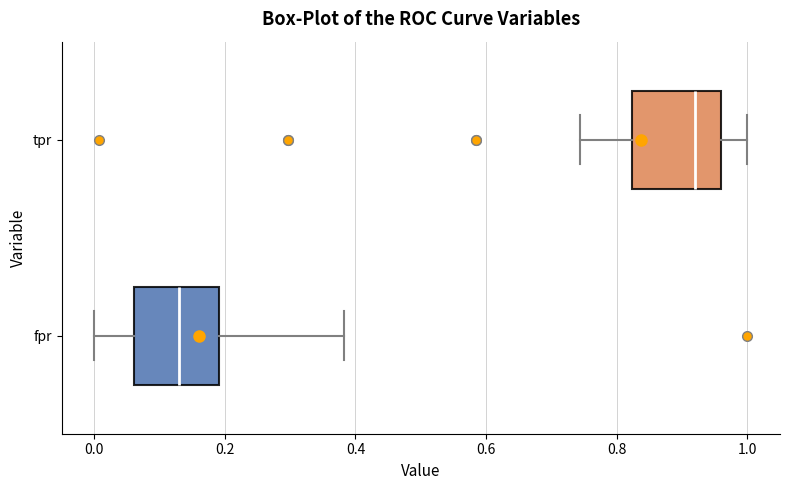

Reading bottom to top, transcribe this box plot: for each box, give where its median line is, the range the box spans, and where its two whiskers end, as read against the x-axis. The values are not printed on the chart, so give them approximately, as read against the axis.

fpr: median 0.14, box 0.06 to 0.20, whiskers 0.00 to 0.38
tpr: median 0.92, box 0.82 to 0.96, whiskers 0.74 to 1.00